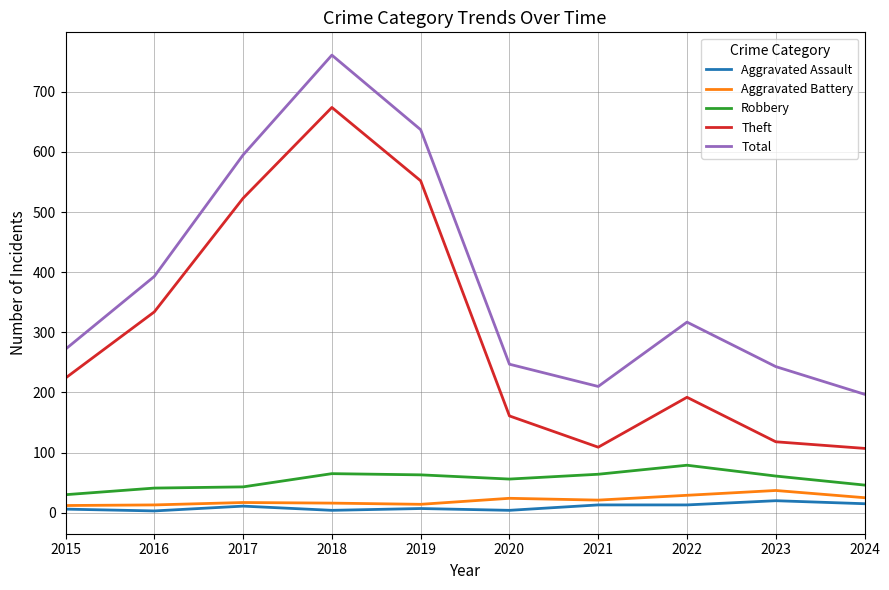

At which label does Theft reach its peak?

2018